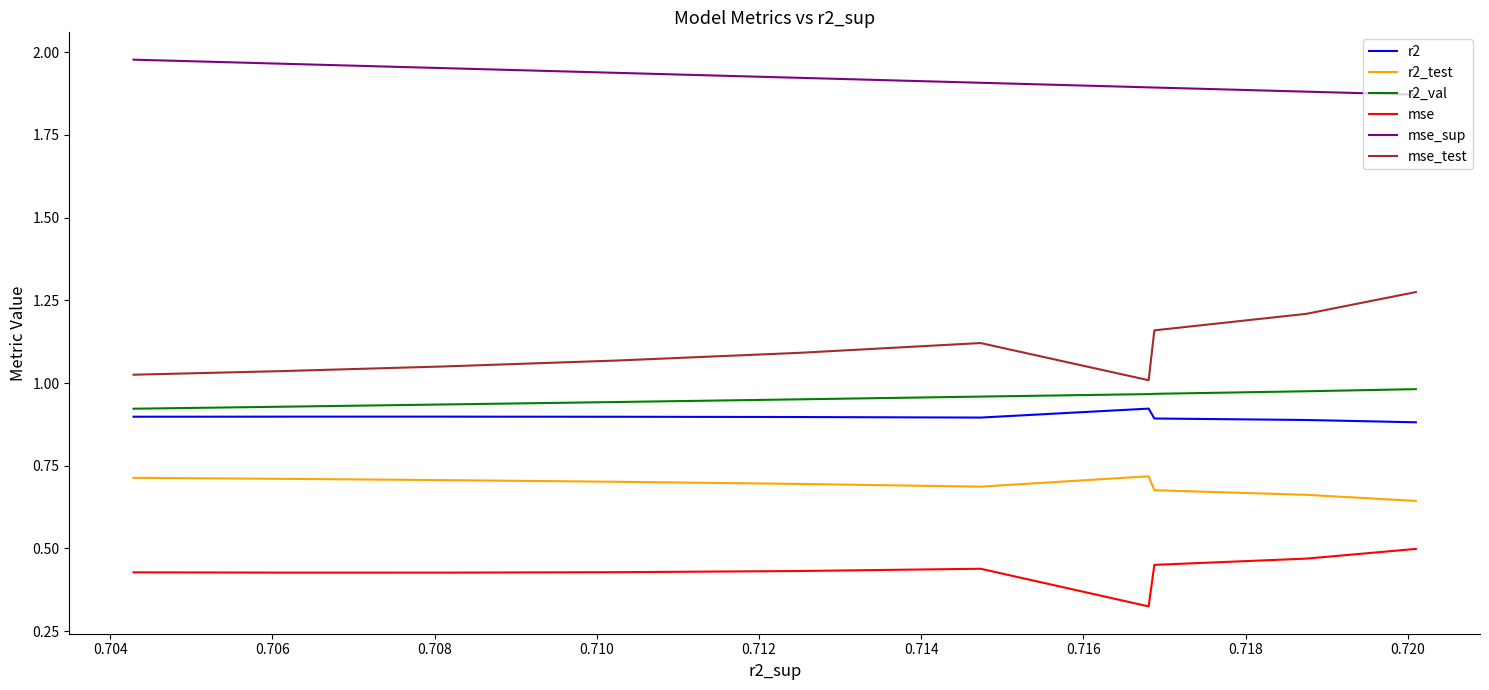

What value does the r2 series have at 0.714?

0.9